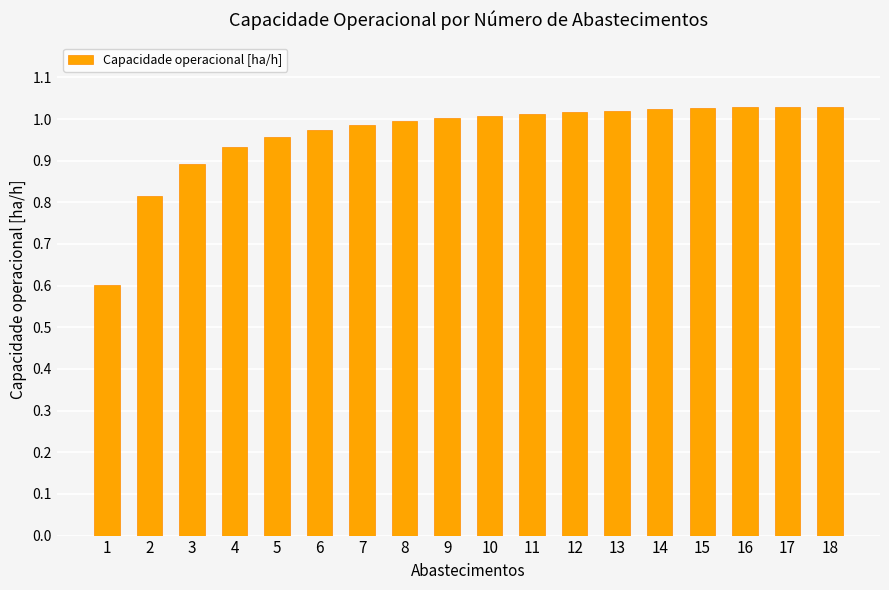

What is the change in value from 2 to 6?

+0.2